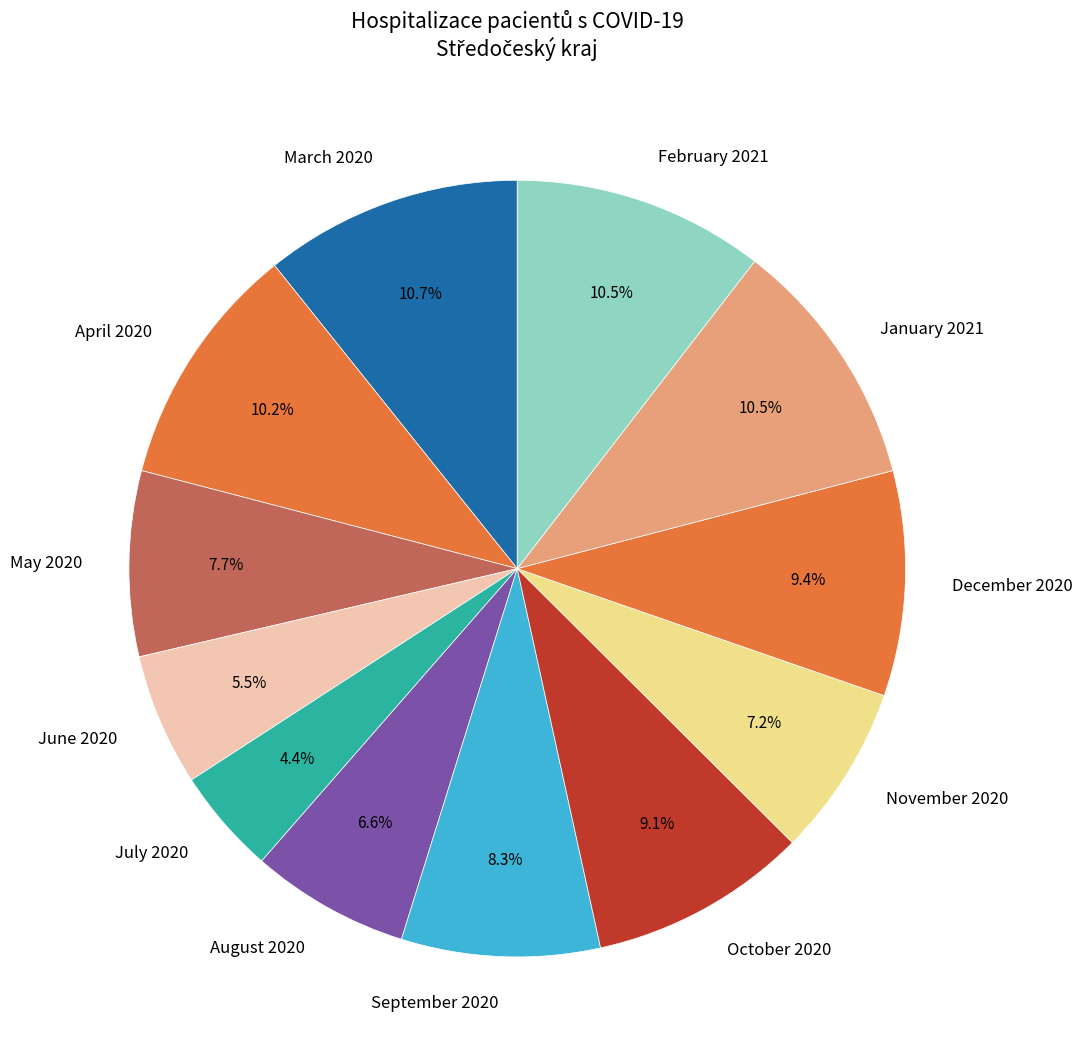

Which slice is the smallest?

July 2020